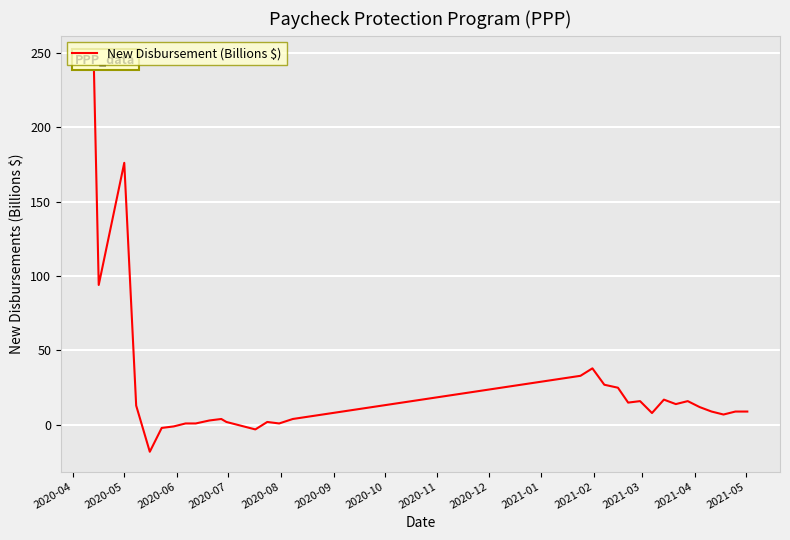

Is it true that the value at 2020-10 is 0?

False